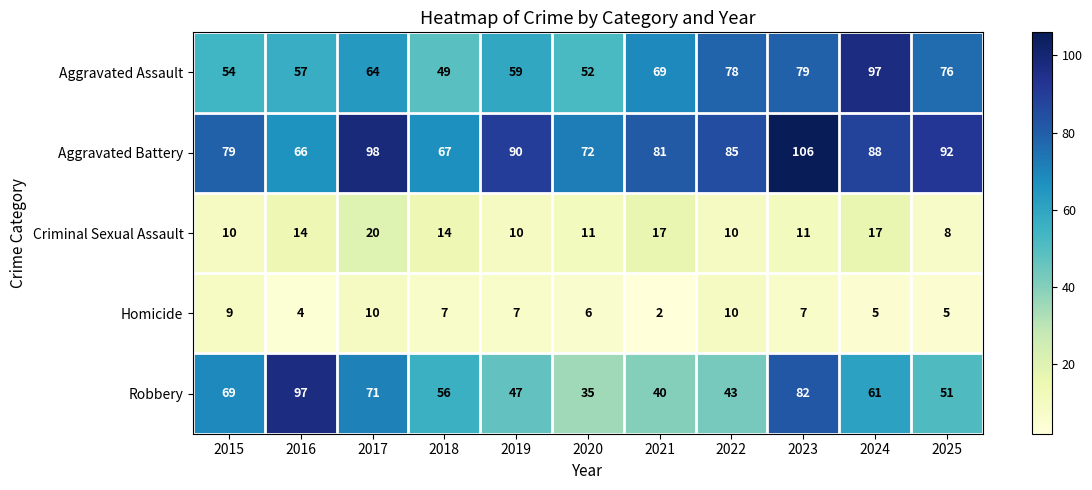

At which category does the chart reach its peak across all series?

2023